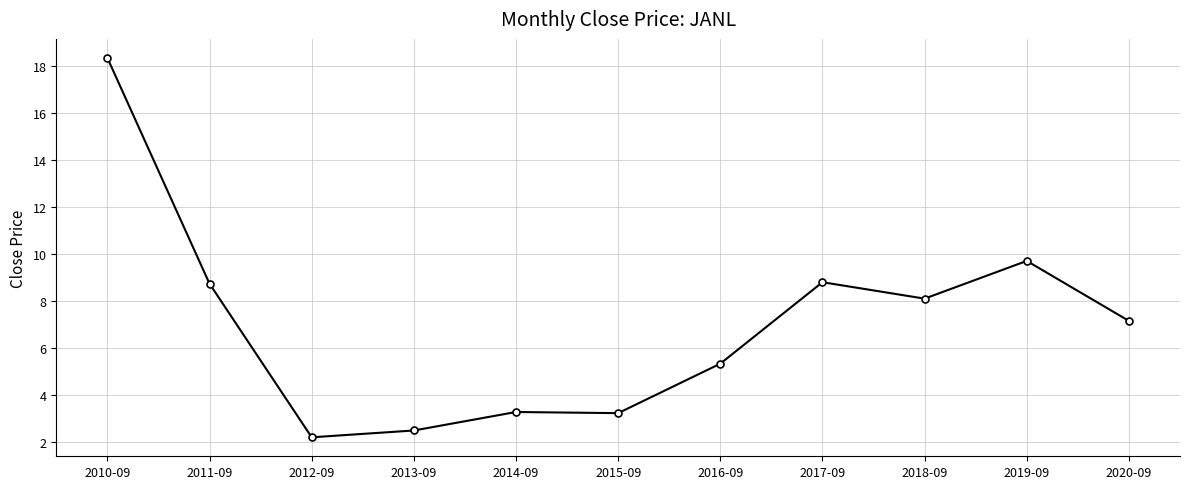

What is the sum of the values at 2015-09 and 2016-09?

8.6